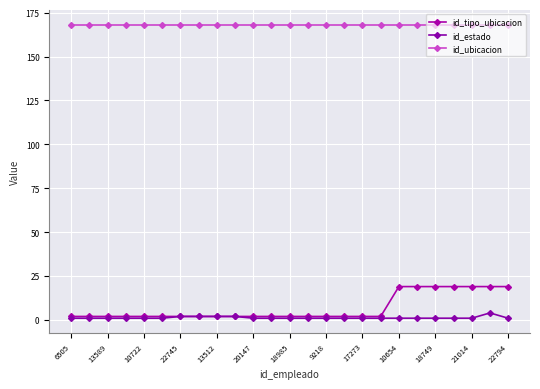

What is the difference between the maximum and second lowest values in the id_estado series?

3